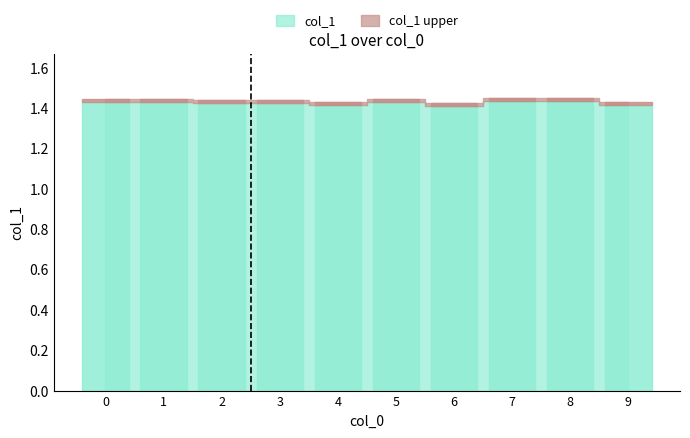

How many bars are there in total?

10